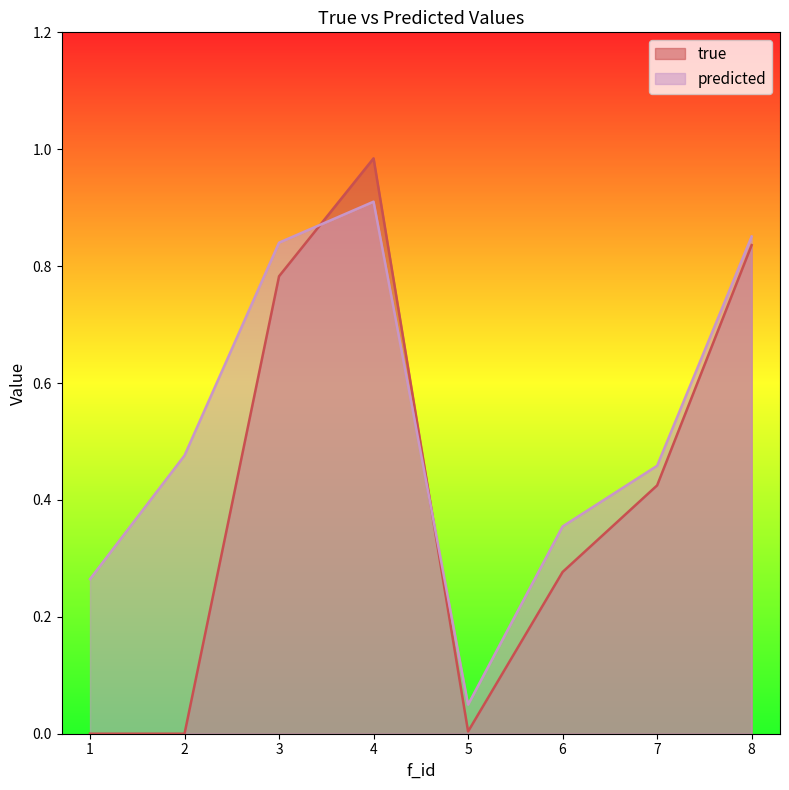

Between 6 and 8, which series saw the biggest shift?

true